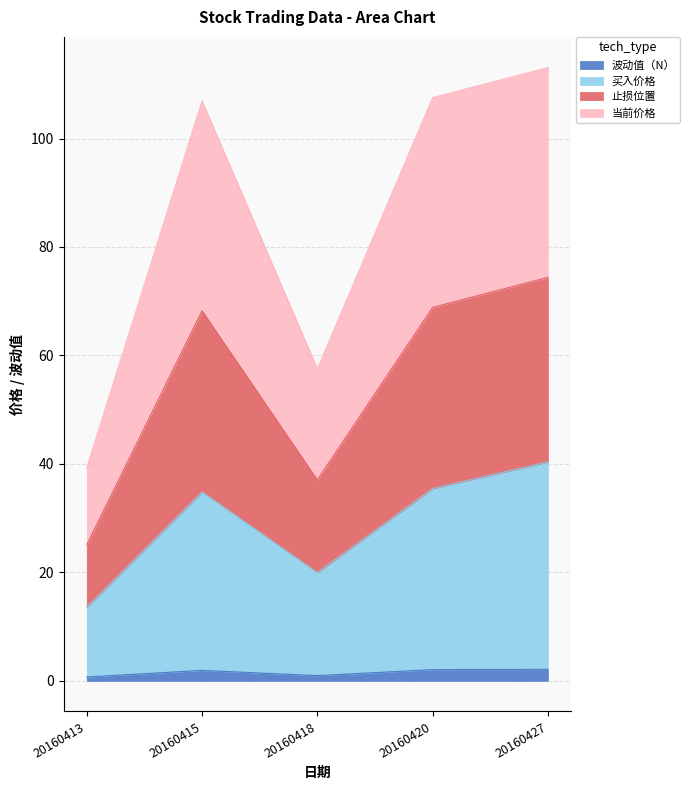

The 波动值（N） series shows 2.1 at 20160420. True or false?

True